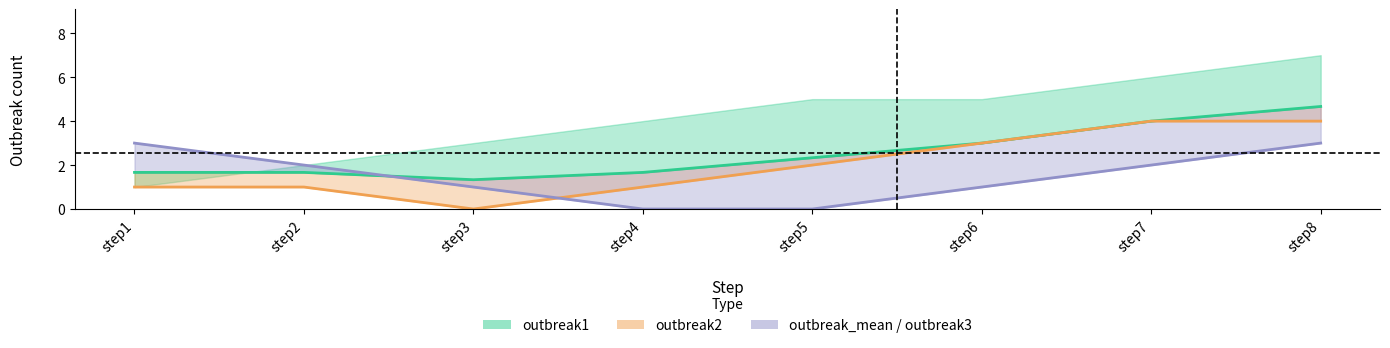

The chart shows a value of 6.1 at step7. True or false?

False